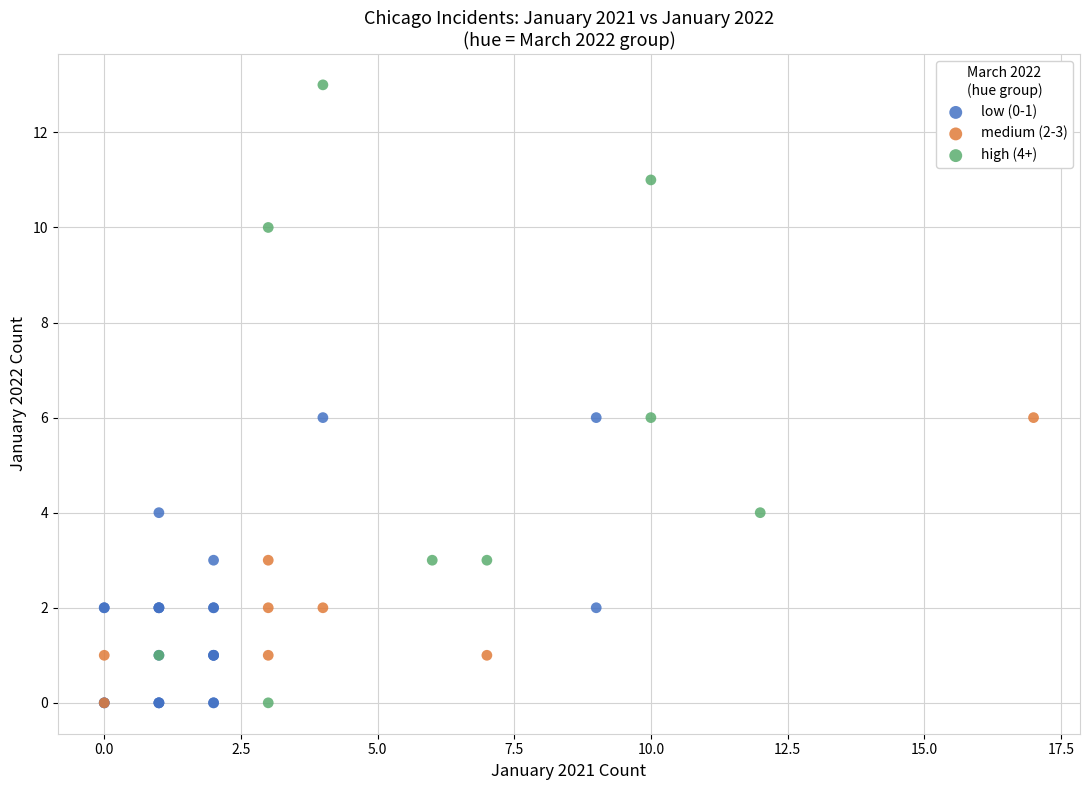

Which series reaches the maximum Y coordinate?

high (4+)